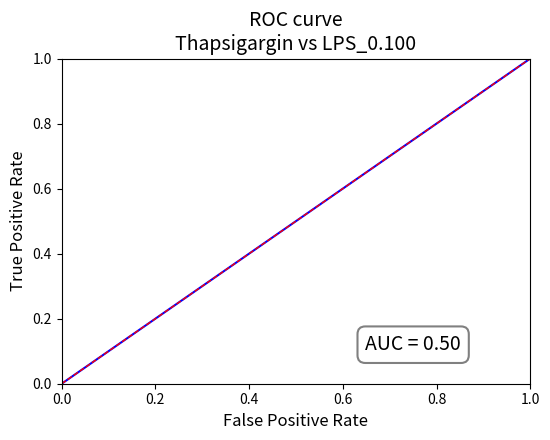

Is this an area chart (filled region under the line)?

No